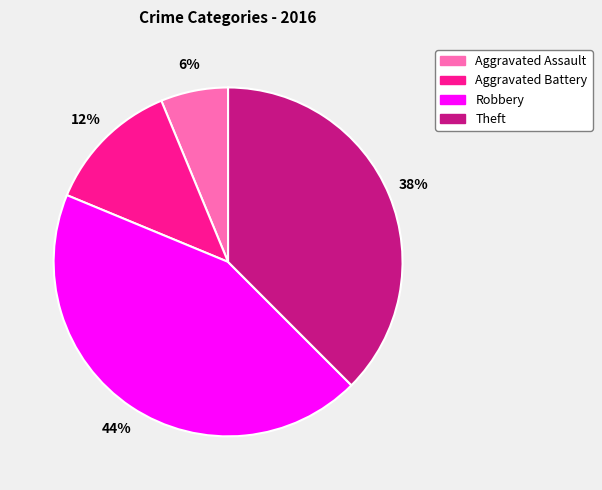

Does Robbery represent more than half of the total?

No